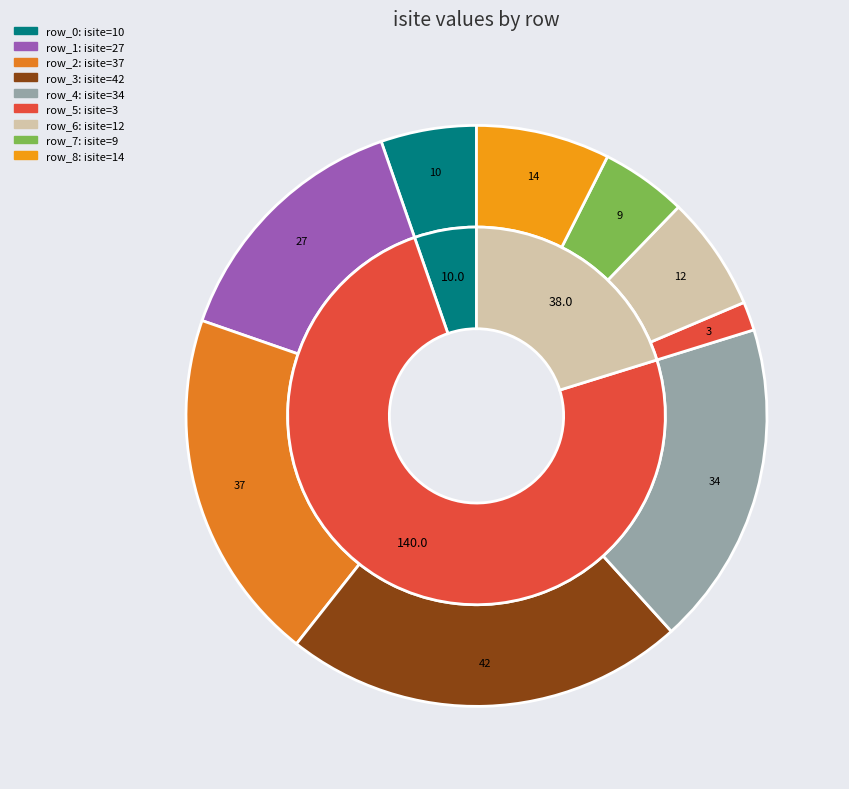

True or false: row_0 accounts for 5% of the total.

True